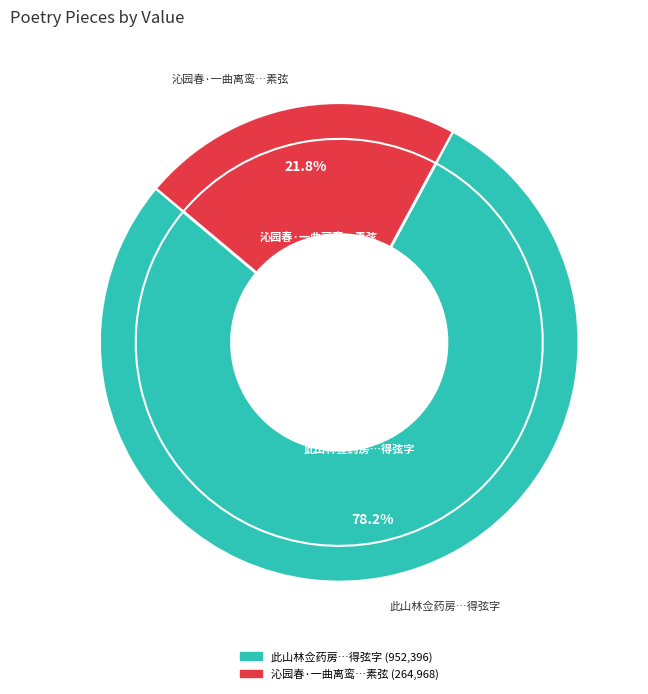

What percentage is NOT represented by 此山林佥药房陈户偕张牧隐暮春晦日载酒相过席上以手挥素弦为韵得弦字?

21.8%